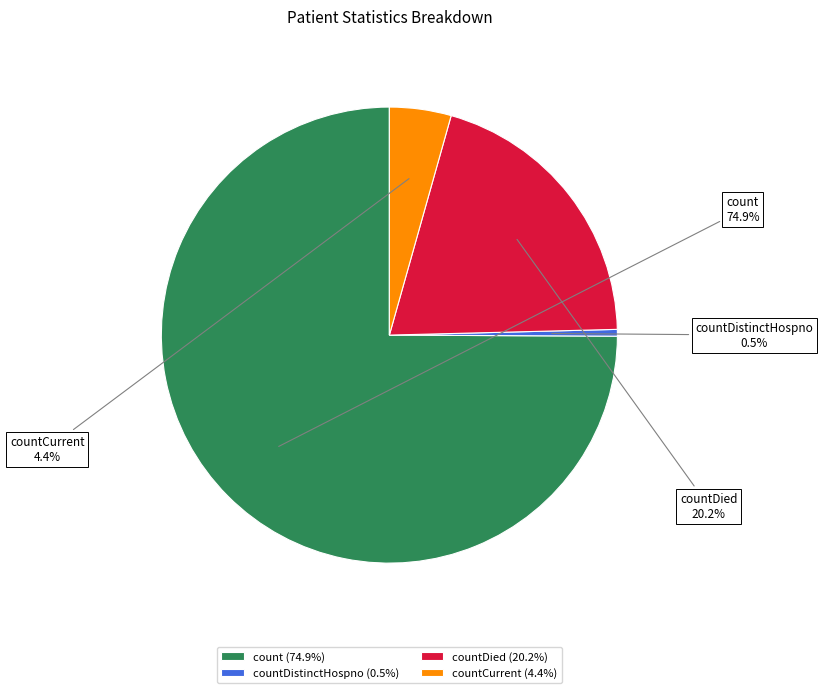

Between countDied and count, which is larger?

count